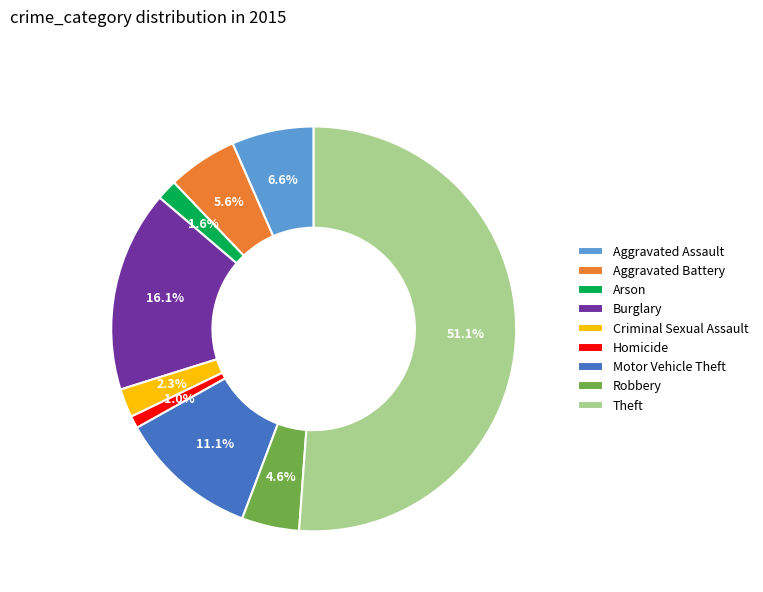

To the nearest percent, what is the average slice percentage?

11%